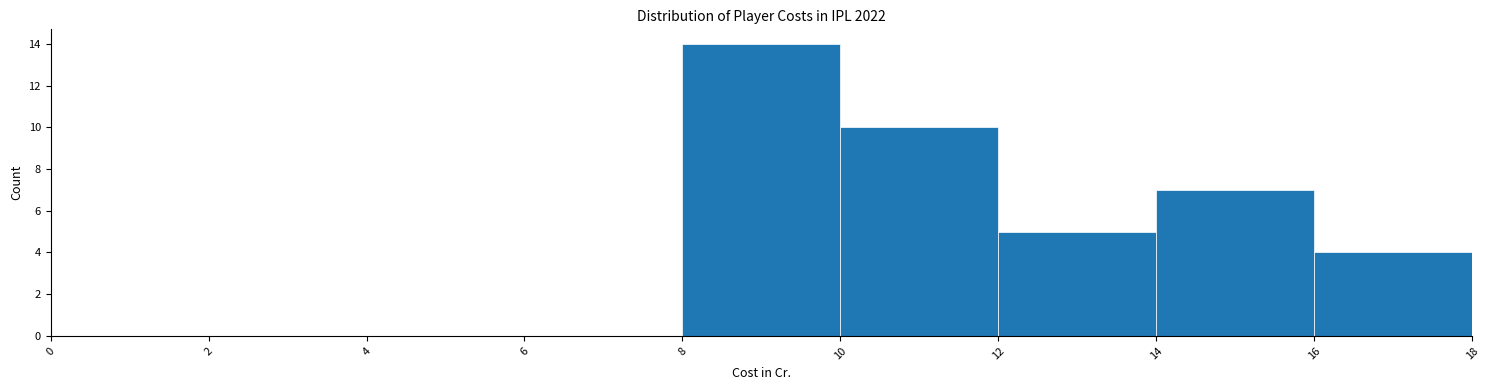

What is the height of the bar covering 12 to 14 on the x-axis? The values are not printed on the chart, so give them approximately, as read against the axis.

5